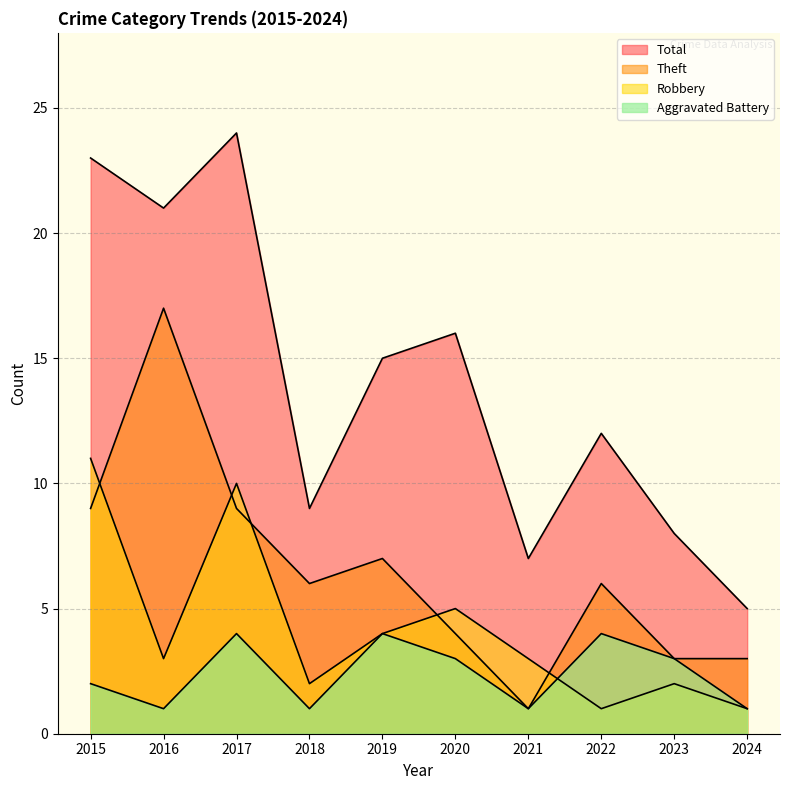

How many data points in Total are above 15?

4